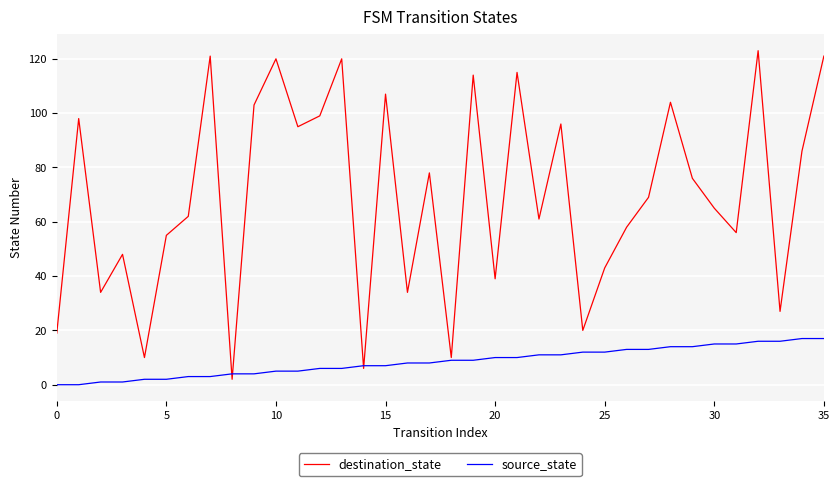

List the series in order of their overall mean, highest first.

destination_state, source_state